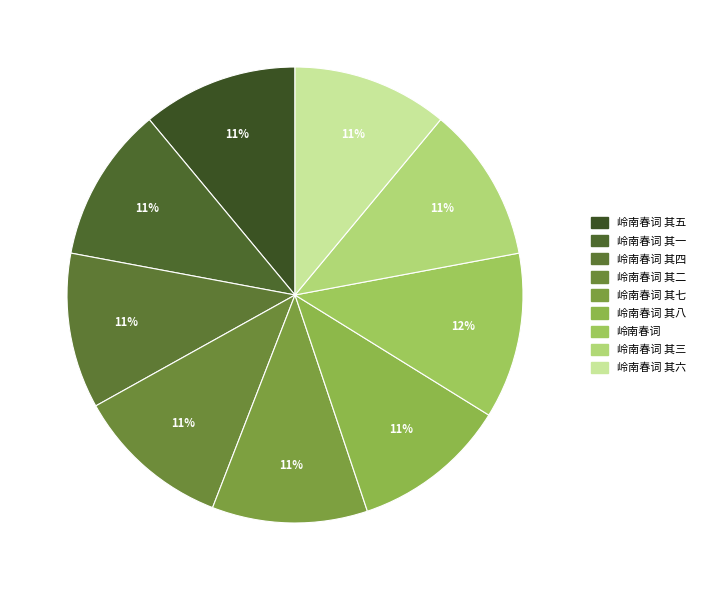

Is there a majority slice in this chart?

No